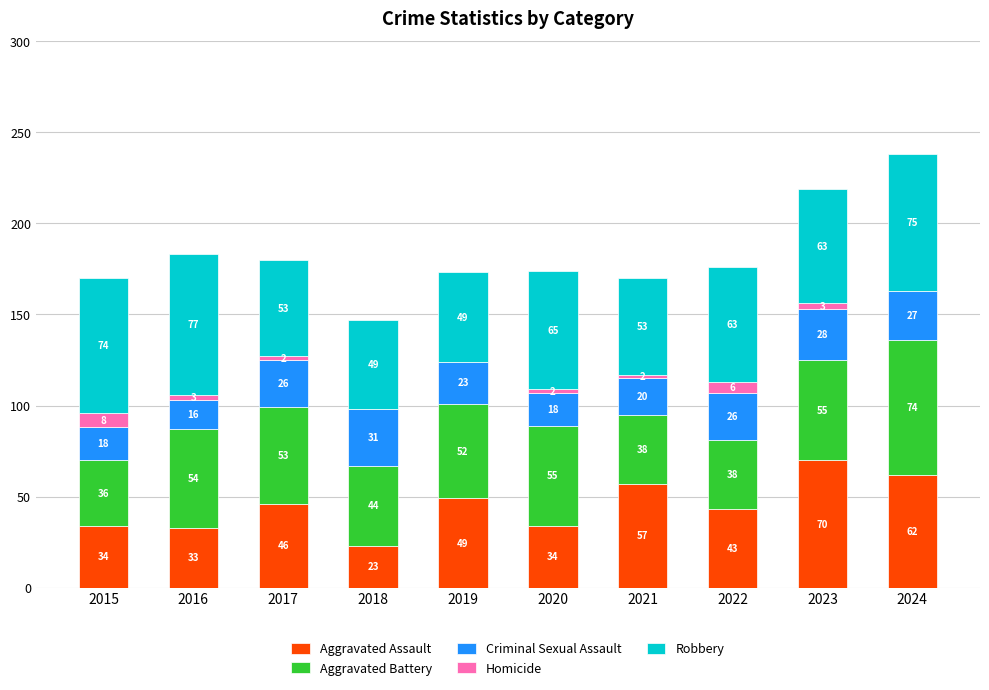

Are the bars horizontal?

No